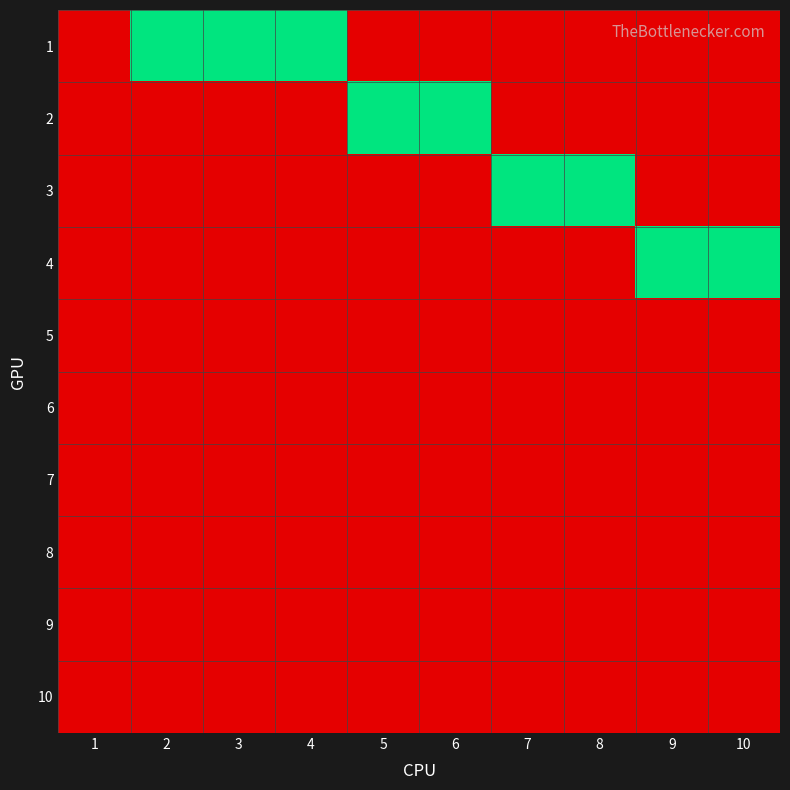

Reading left to right, transcribe all the data shown in this chart.

1: 1=0	2=1	3=1	4=1	5=0	6=0	7=0	8=0	9=0	10=0
2: 1=0	2=0	3=0	4=0	5=1	6=1	7=0	8=0	9=0	10=0
3: 1=0	2=0	3=0	4=0	5=0	6=0	7=1	8=1	9=0	10=0
4: 1=0	2=0	3=0	4=0	5=0	6=0	7=0	8=0	9=1	10=1
5: 1=0	2=0	3=0	4=0	5=0	6=0	7=0	8=0	9=0	10=0
6: 1=0	2=0	3=0	4=0	5=0	6=0	7=0	8=0	9=0	10=0
7: 1=0	2=0	3=0	4=0	5=0	6=0	7=0	8=0	9=0	10=0
8: 1=0	2=0	3=0	4=0	5=0	6=0	7=0	8=0	9=0	10=0
9: 1=0	2=0	3=0	4=0	5=0	6=0	7=0	8=0	9=0	10=0
10: 1=0	2=0	3=0	4=0	5=0	6=0	7=0	8=0	9=0	10=0